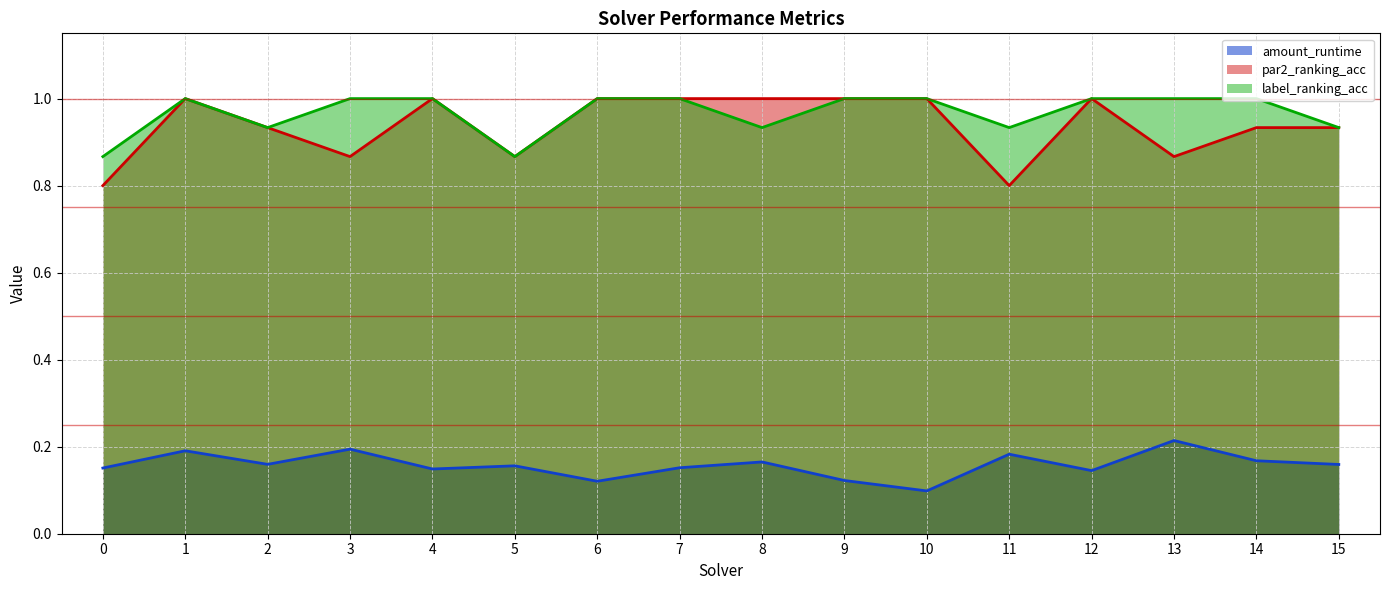

At 15, list the series in order from largest to smallest.

par2_ranking_acc, label_ranking_acc, amount_runtime